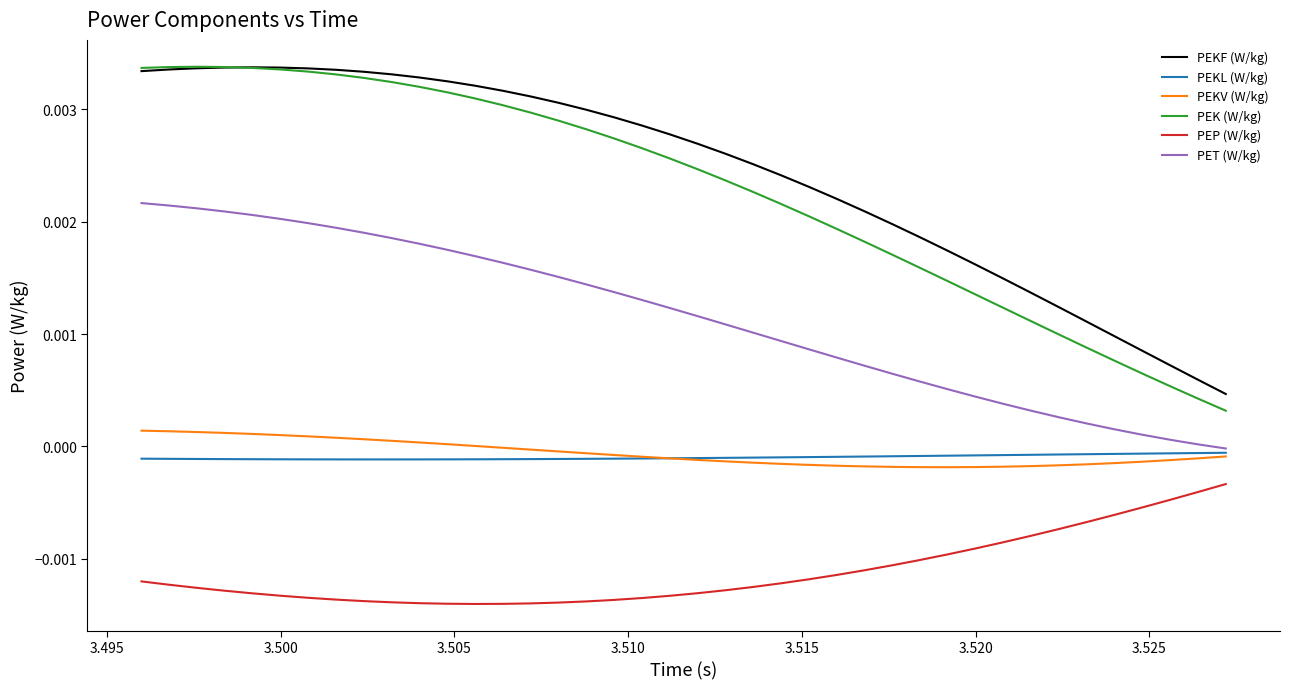

True or false: PEKL (W/kg) and PEK (W/kg) cross at least once.

False